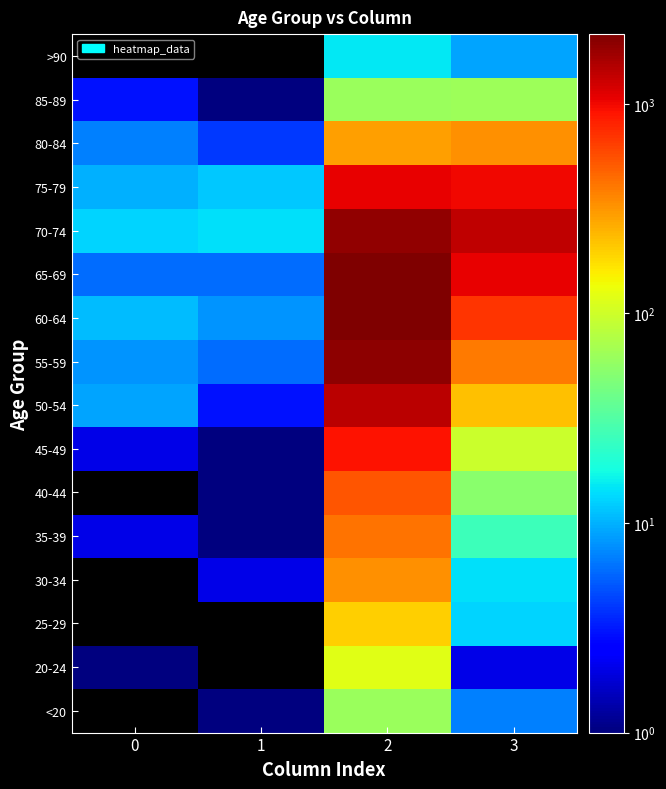

At which category is the sum across all series the highest?

2